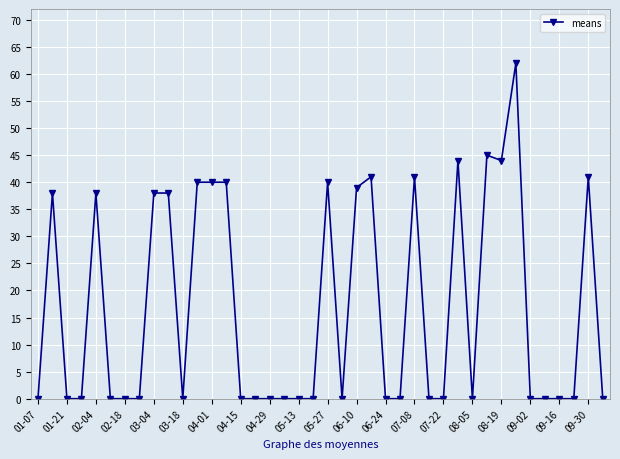

What is the average value?

17